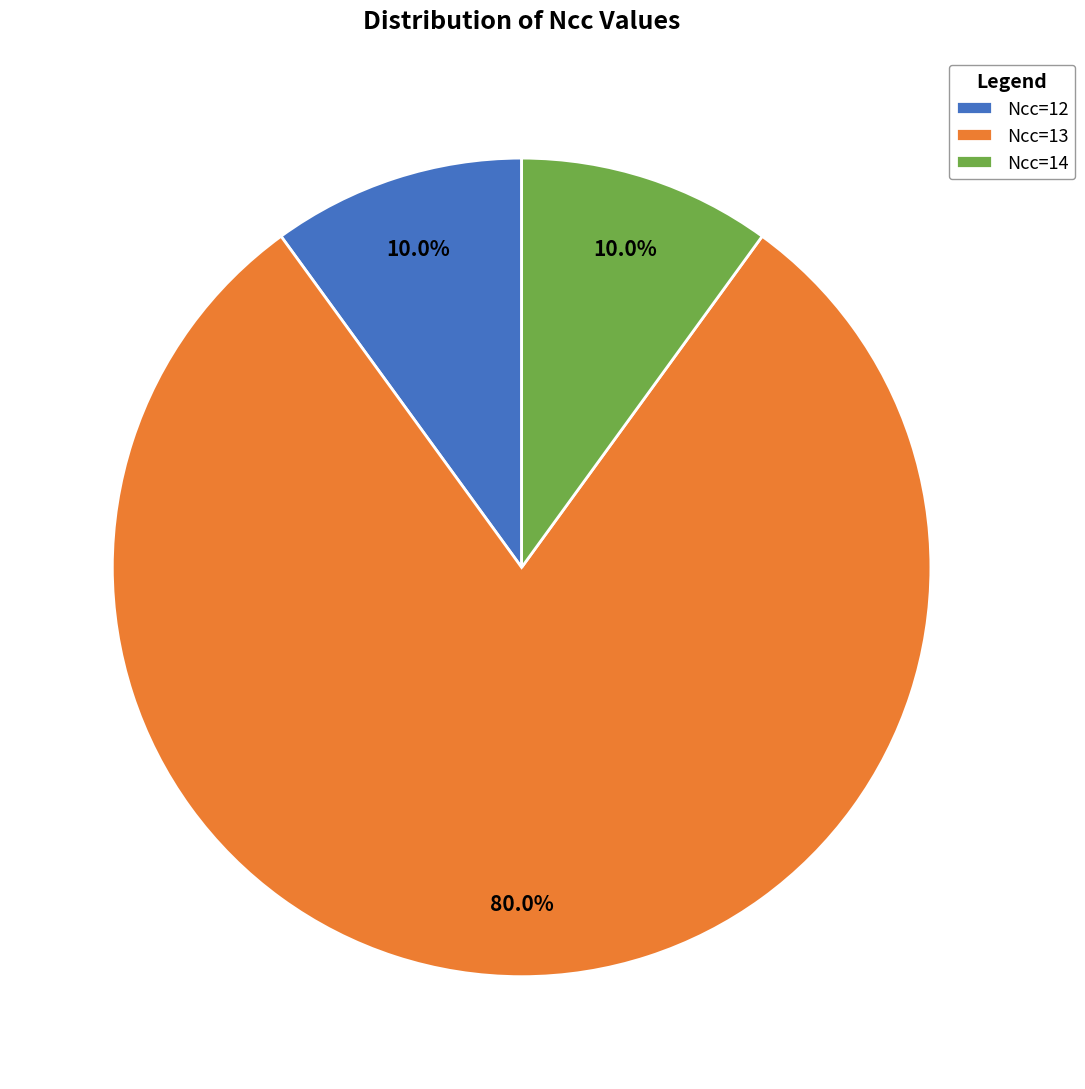

How much of the chart is everything except Ncc=13?

20.0%